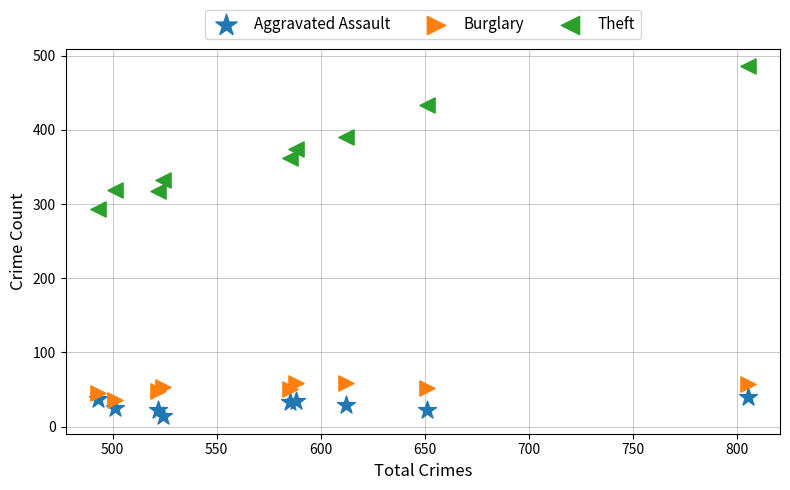

Which series reaches the maximum Y coordinate?

Theft